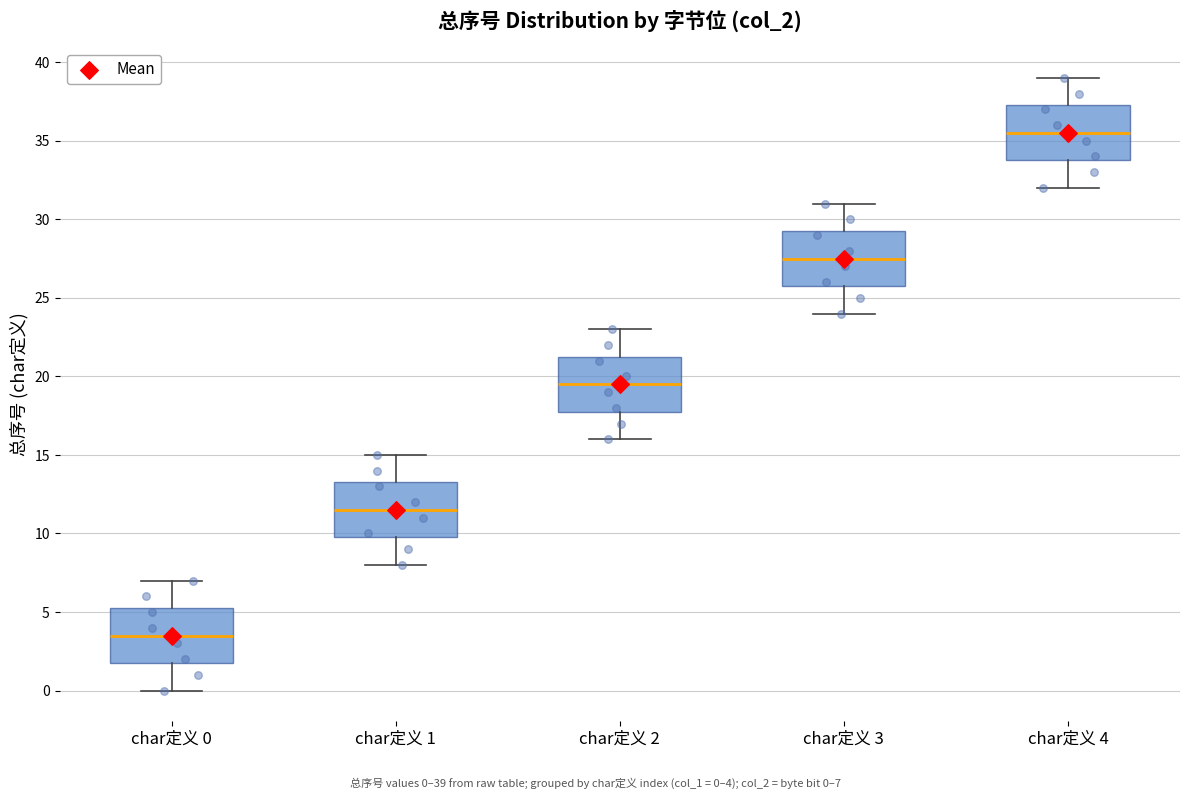

Where does the median line of the box for char定义 1 sit on the y-axis? The values are not printed on the chart, so give them approximately, as read against the axis.

11.5